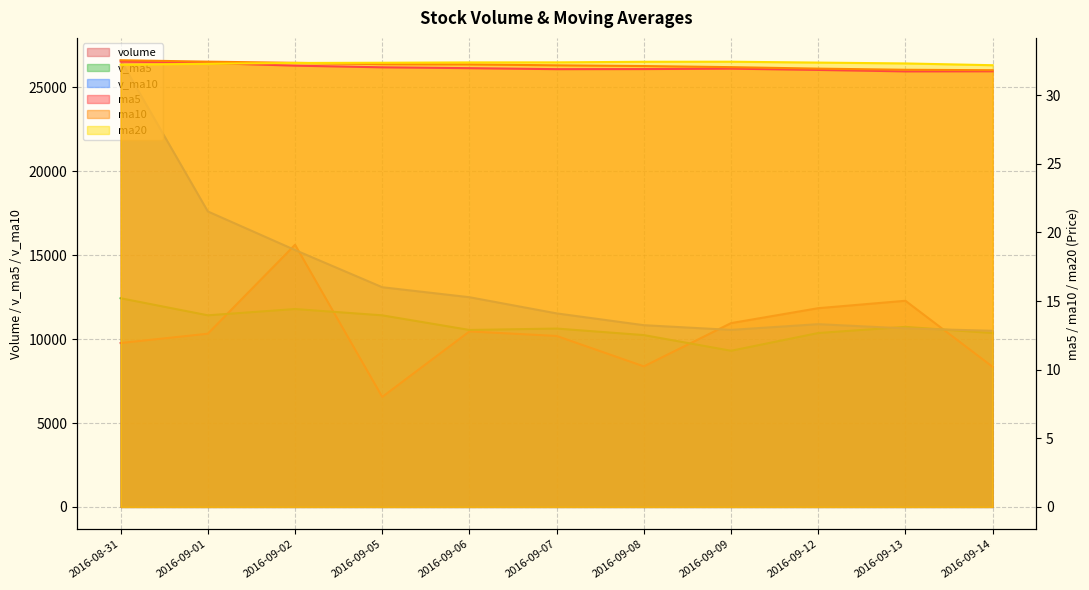

What is the difference between the maximum and minimum values in the volume series?

9067.1